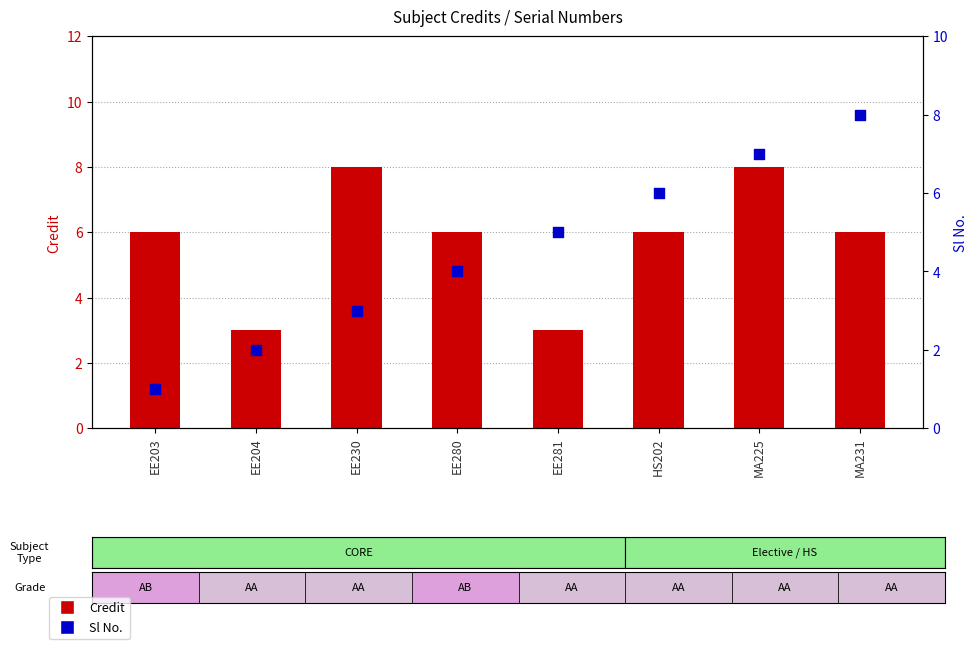

Is the value of Credit at MA225 greater than the value of Sl No. at EE230?

Yes